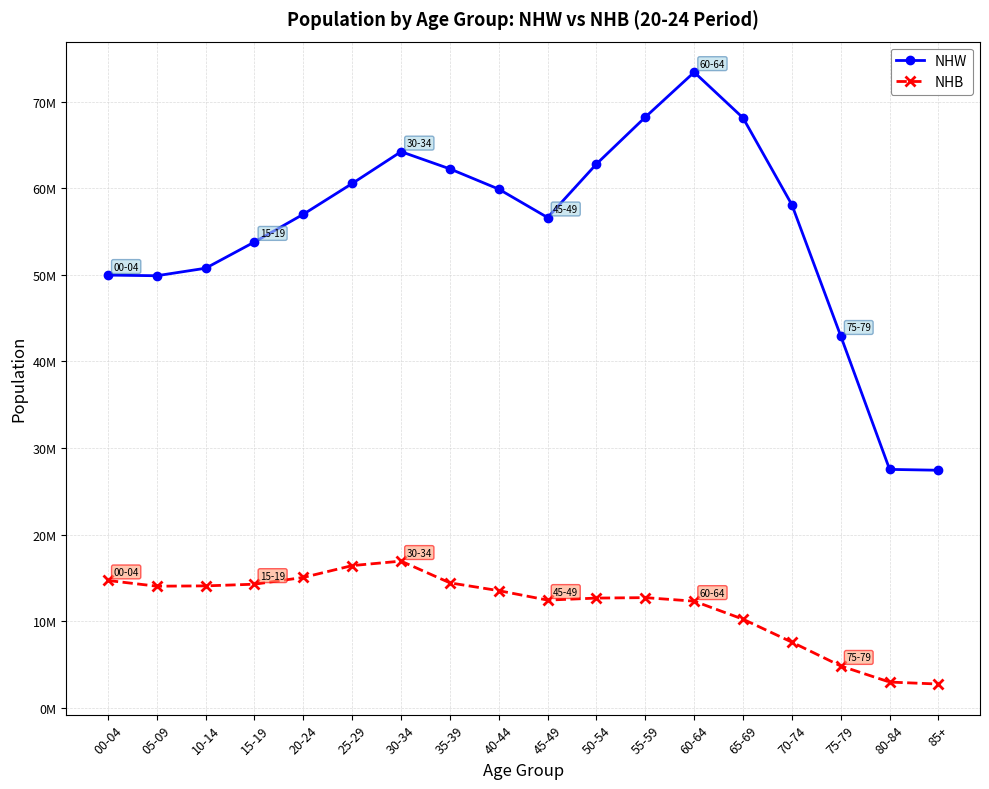

What are all the series names shown in the legend?

NHW, NHB